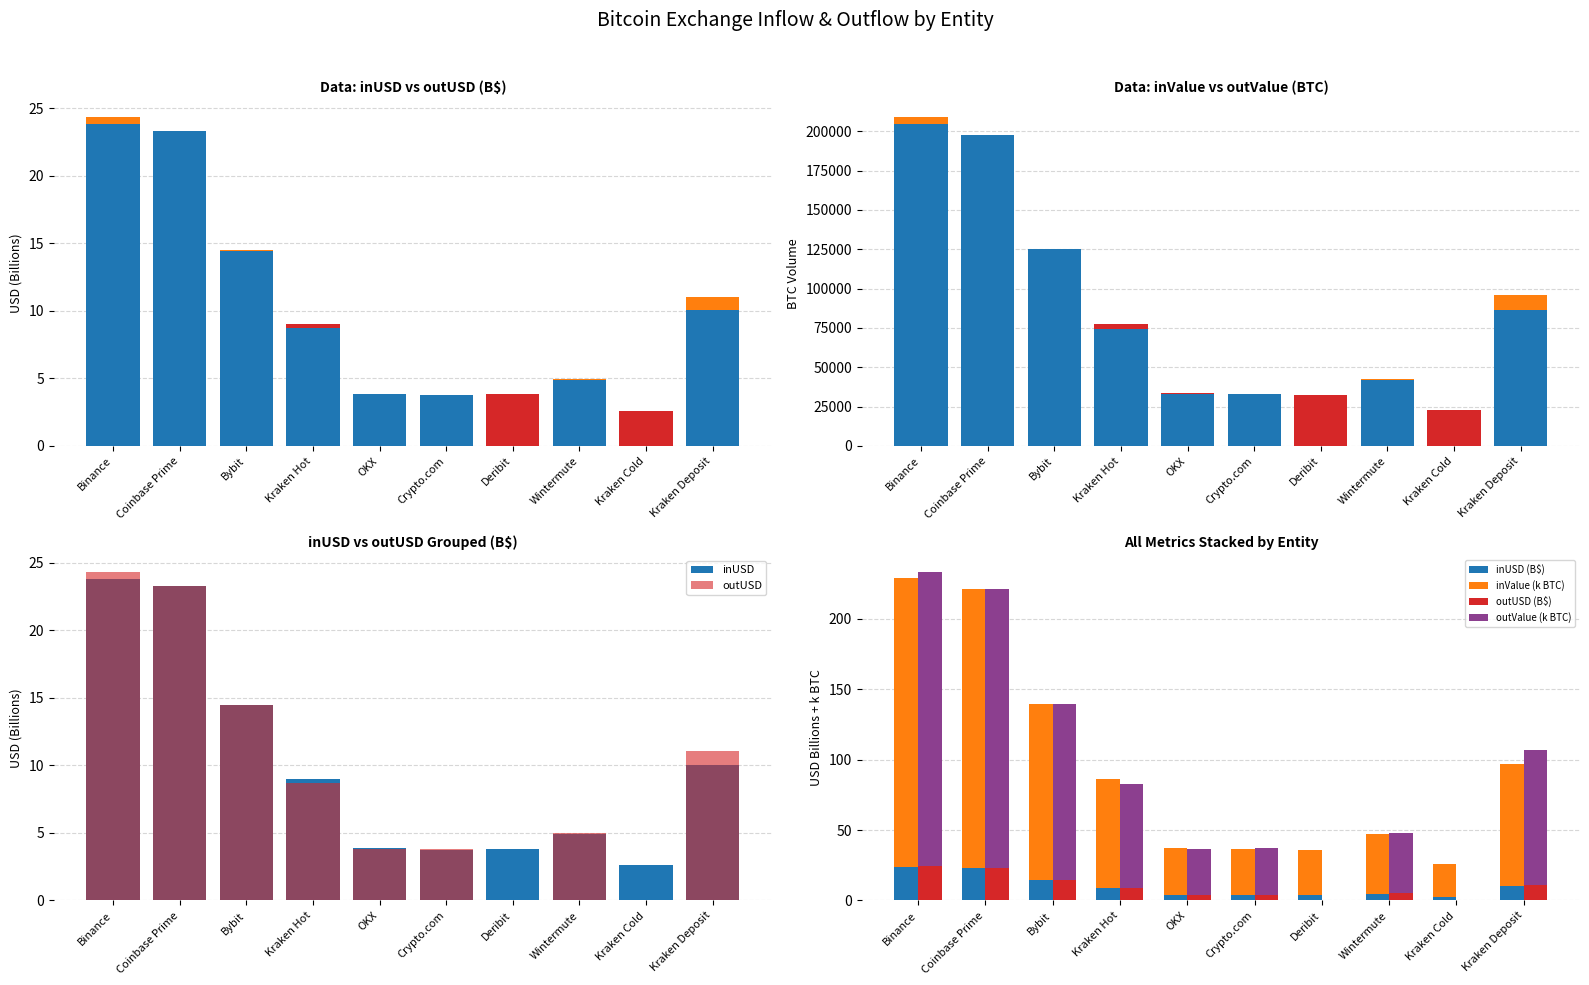

Are the bars grouped side by side (vs. stacked)?

Yes